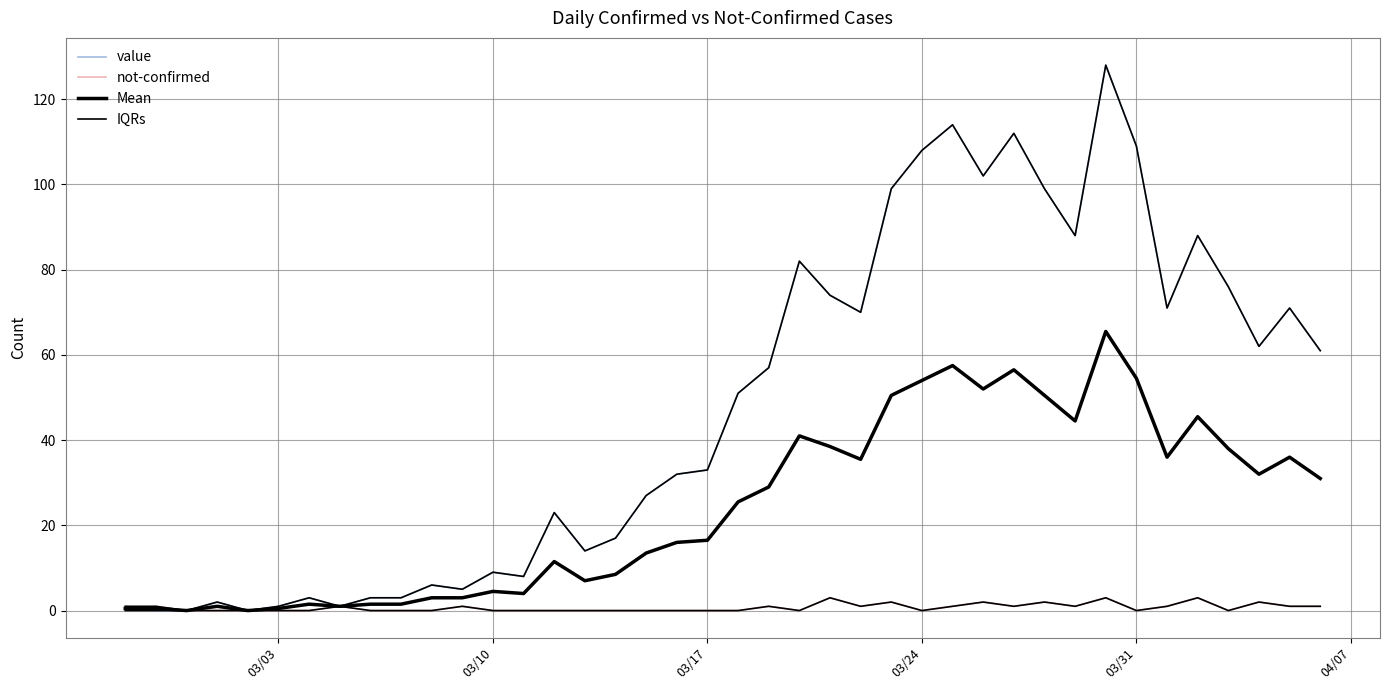

At which category does the chart reach its minimum across all series?

03/10